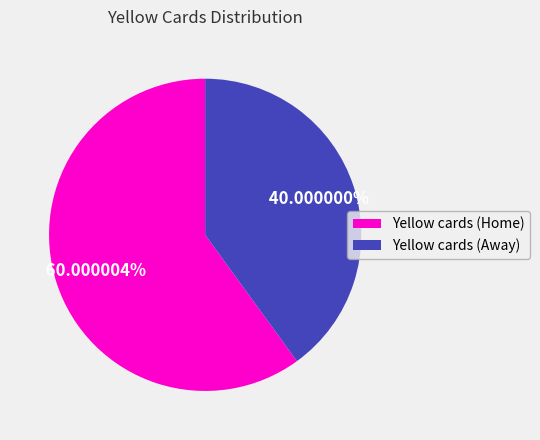

Count the number of slices in the pie.

2